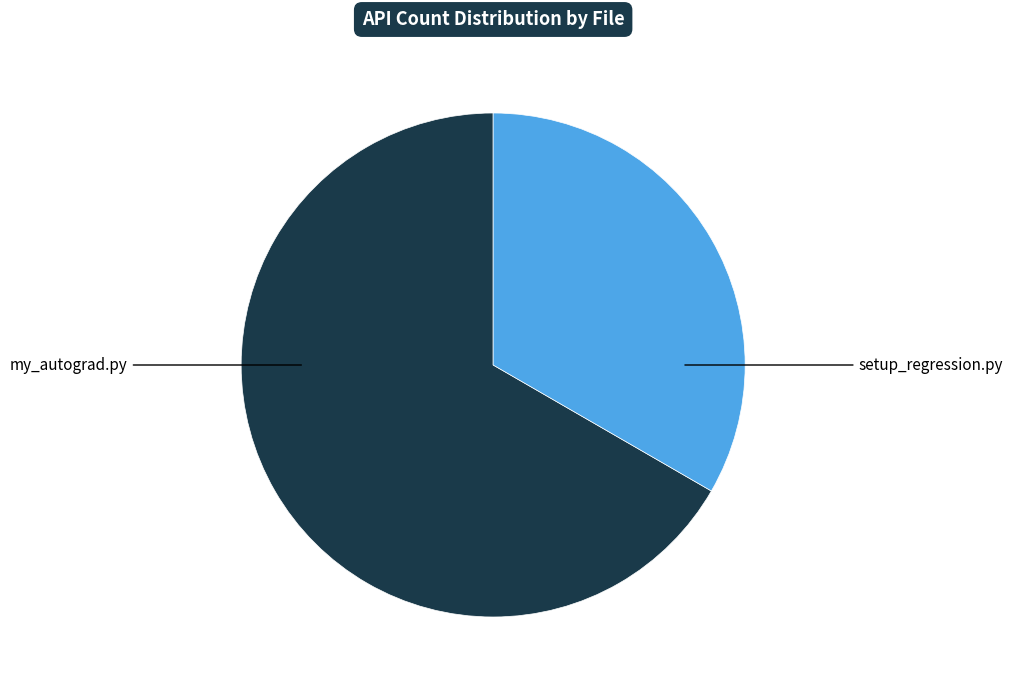

Which slice represents more than half of the pie?

my_autograd.py